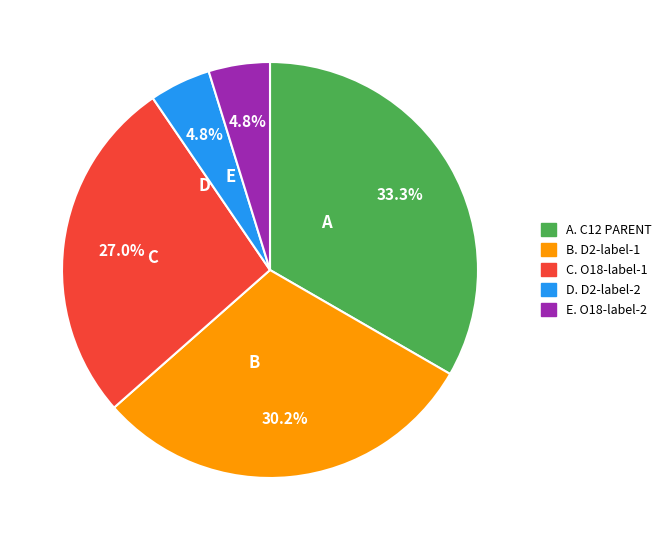

Is there any slice that represents more than half of the pie?

No